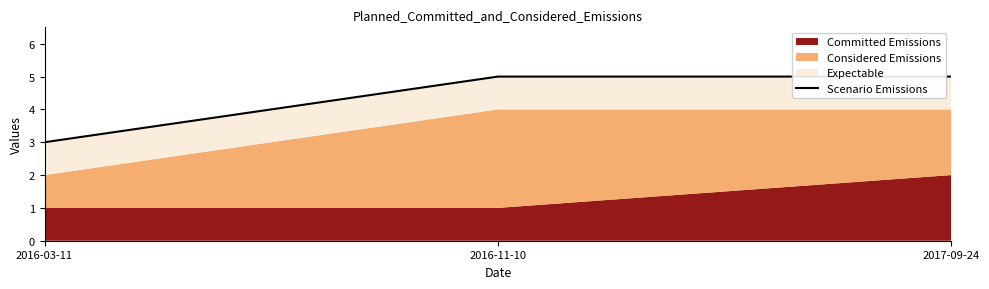

Is it true that the value at 2016-03-11 is 3?

True